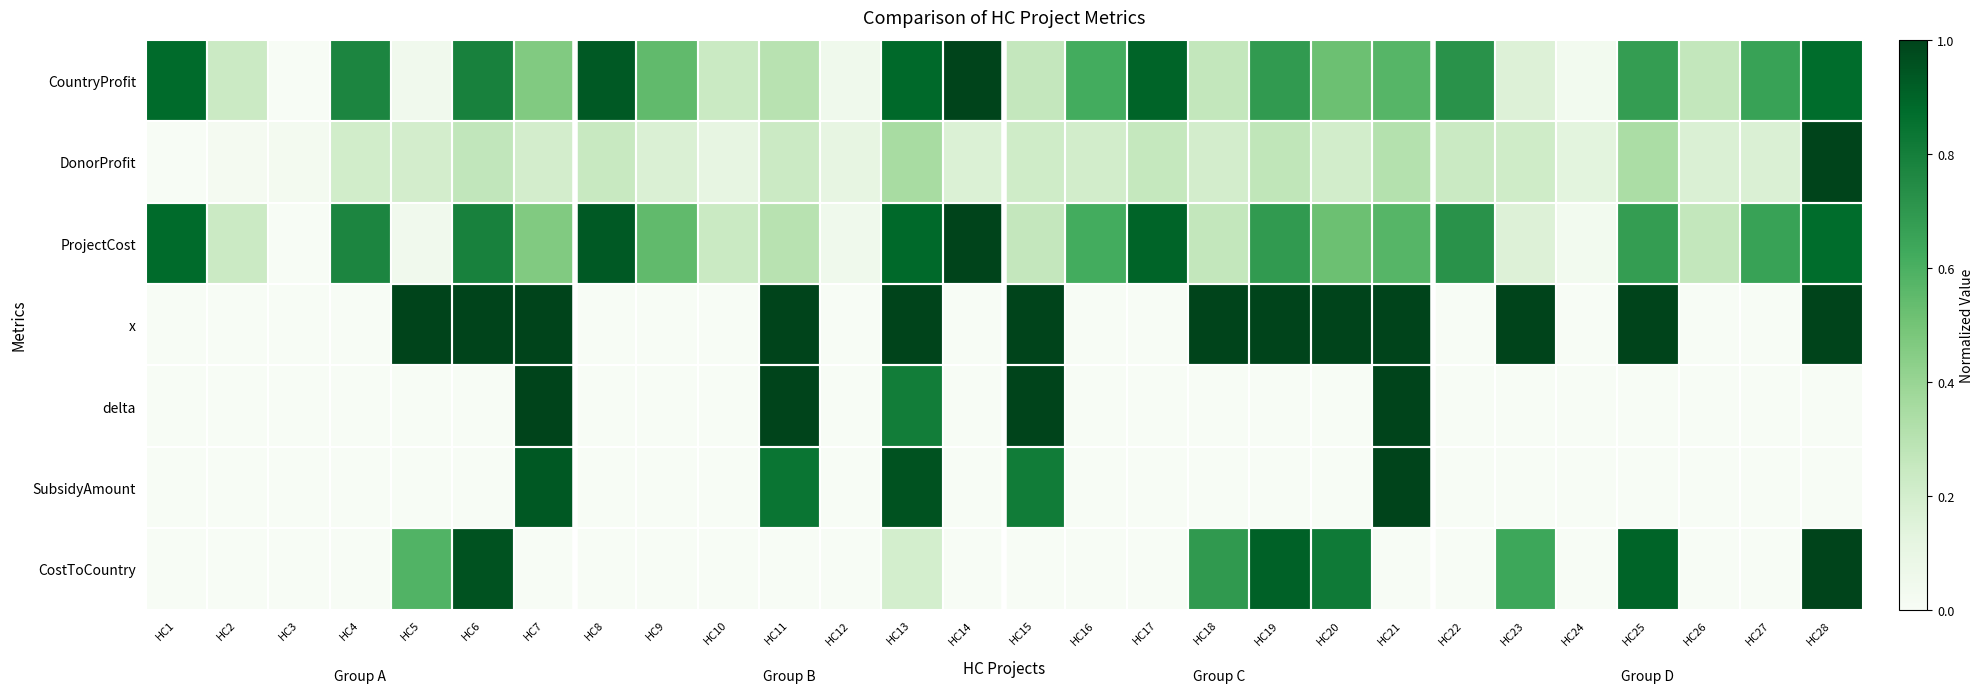

How many data points does each series have?

28